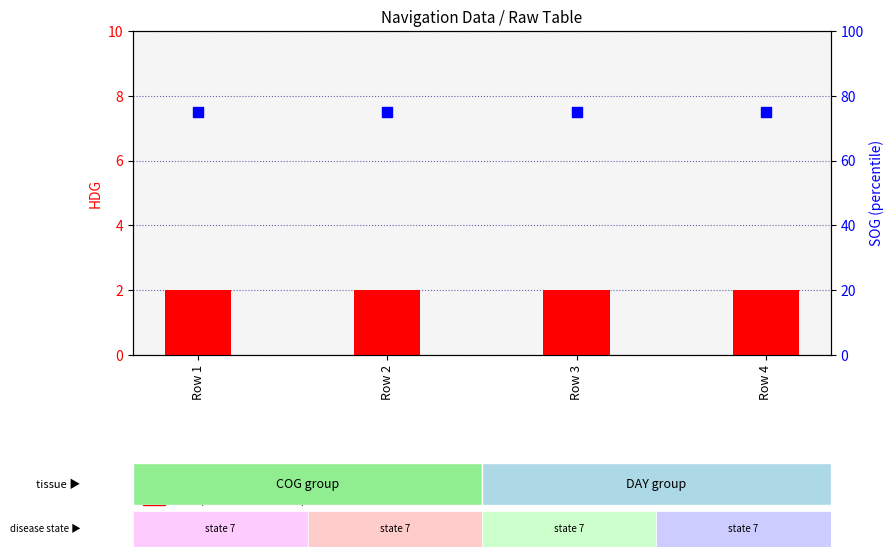

Which series has the largest Y range (max minus min)?

HDG (transformed count)